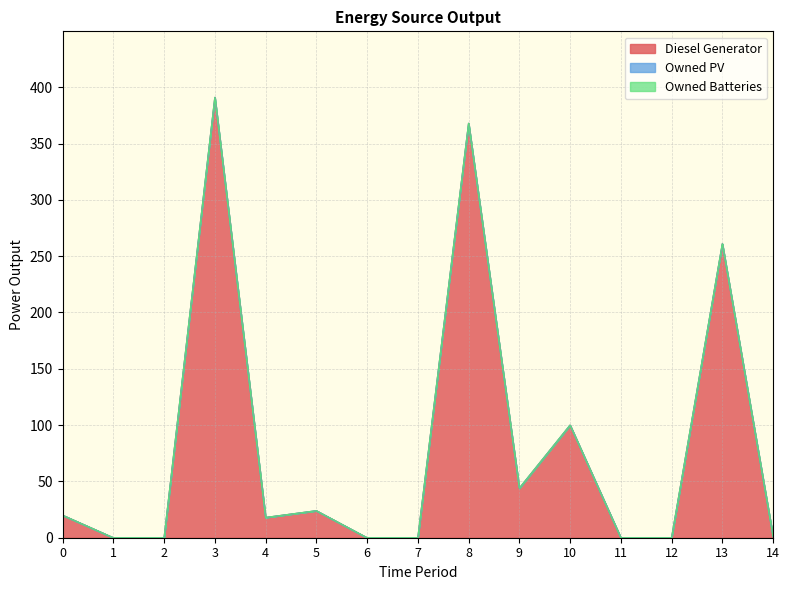

What is the greatest value displayed?

391